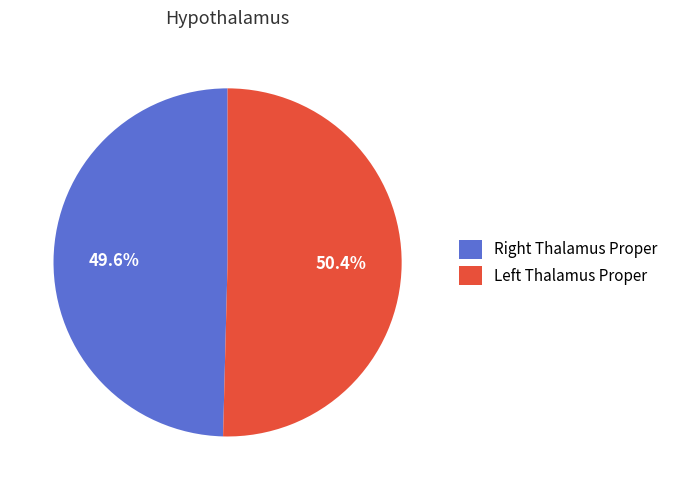

What is the smallest slice in the pie chart?

Right Thalamus Proper